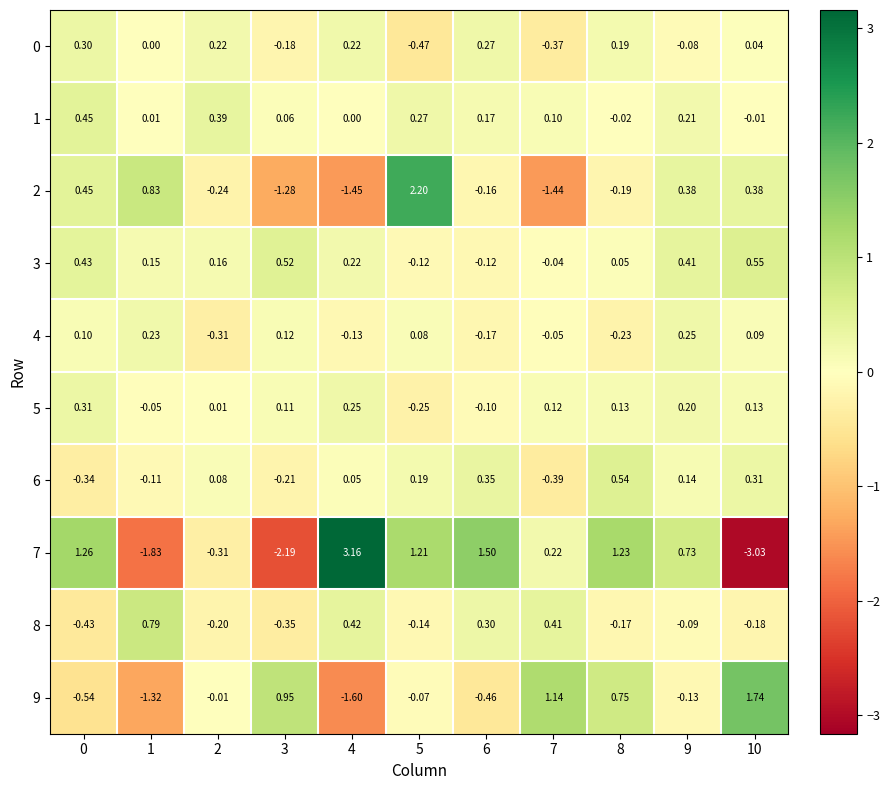

Is the value of 9 at 5 greater than the value of 1 at 1?

No